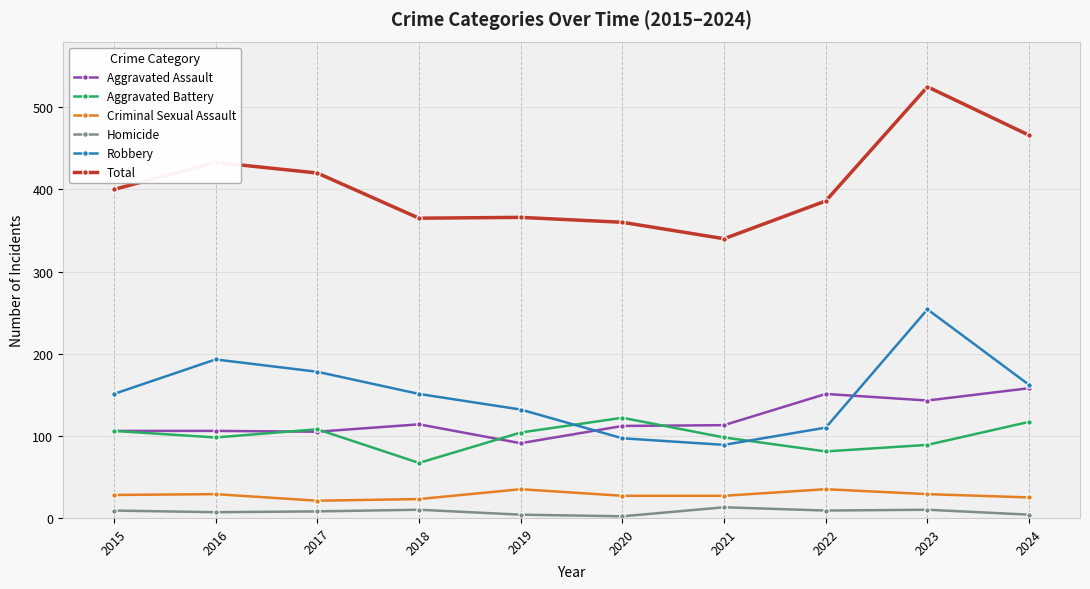

Does the chart display data point markers on the line(s)?

Yes